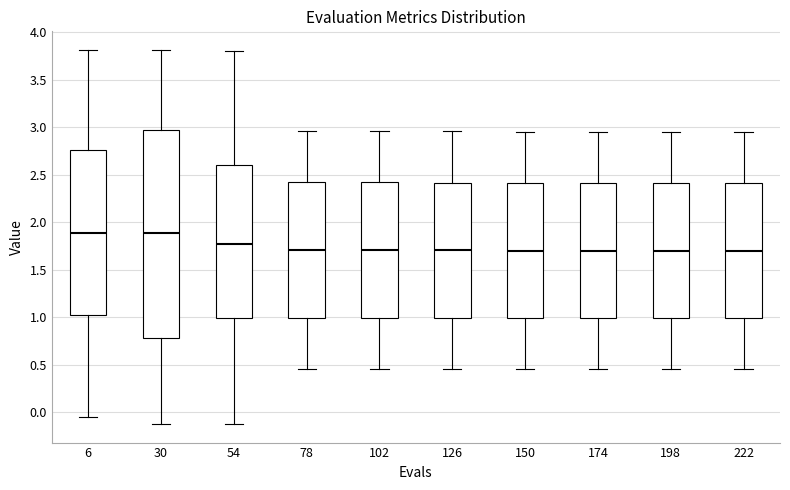

Reading left to right, transcribe this box plot: for each box, give where its median line is, the range the box spans, and where its two whiskers end, as read against the y-axis. The values are not printed on the chart, so give them approximately, as read against the axis.

6: median 1.90, box 1.00 to 2.75, whiskers -0.05 to 3.80
30: median 1.90, box 0.80 to 2.95, whiskers -0.10 to 3.80
54: median 1.75, box 1.00 to 2.60, whiskers -0.10 to 3.80
78: median 1.70, box 1.00 to 2.40, whiskers 0.45 to 2.95
102: median 1.70, box 1.00 to 2.40, whiskers 0.45 to 2.95
126: median 1.70, box 1.00 to 2.40, whiskers 0.45 to 2.95
150: median 1.70, box 1.00 to 2.40, whiskers 0.45 to 2.95
174: median 1.70, box 1.00 to 2.40, whiskers 0.45 to 2.95
198: median 1.70, box 1.00 to 2.40, whiskers 0.45 to 2.95
222: median 1.70, box 1.00 to 2.40, whiskers 0.45 to 2.95